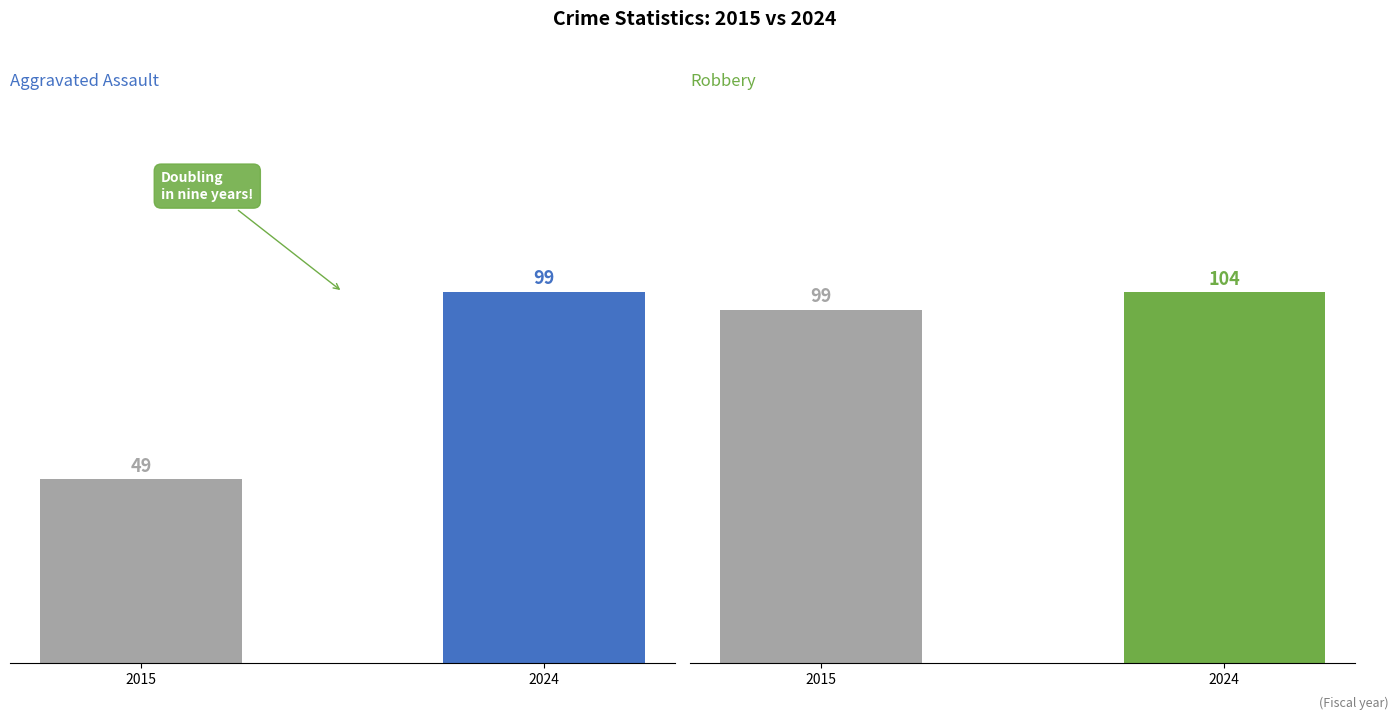

Count the Robbery values in the range 99 to 104.

2